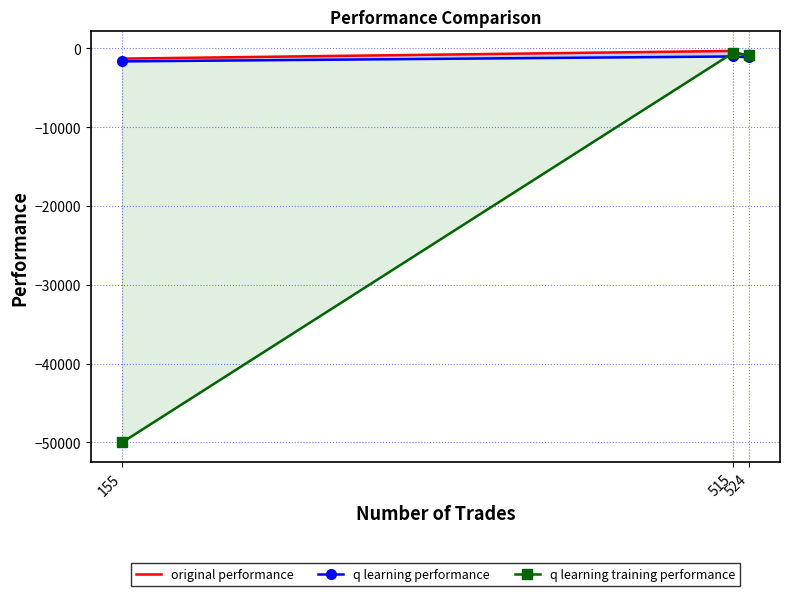

Reading right to left, what are all the values shown in this chart?

original performance: -1165.8	-344.1	-1319.7
q learning performance: -1172.0	-1048.6	-1671.2
q learning training performance: -894.6	-563.6	-50000.0